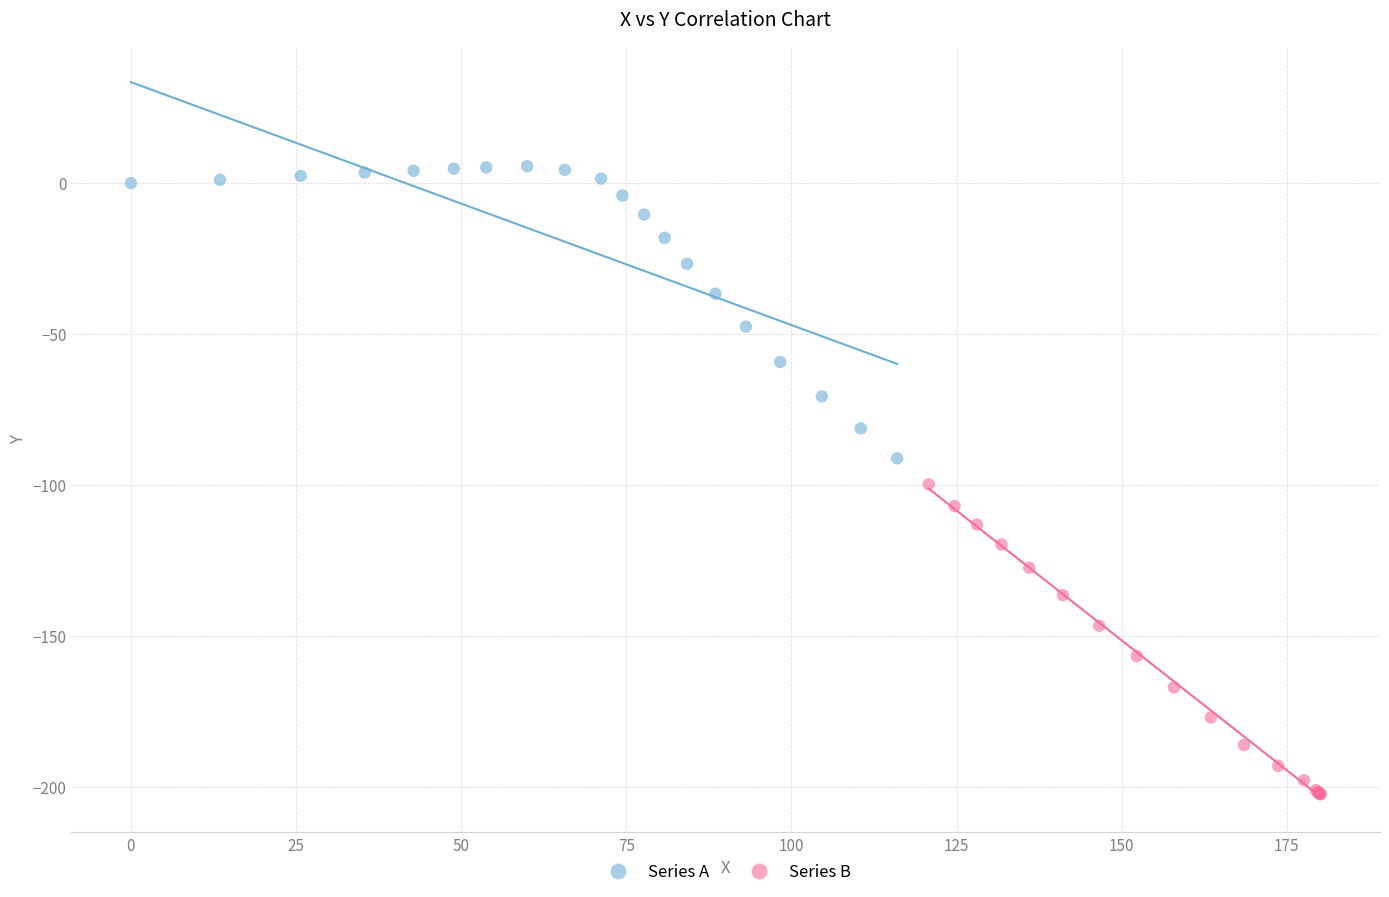

Which series reaches the maximum Y coordinate?

Series A